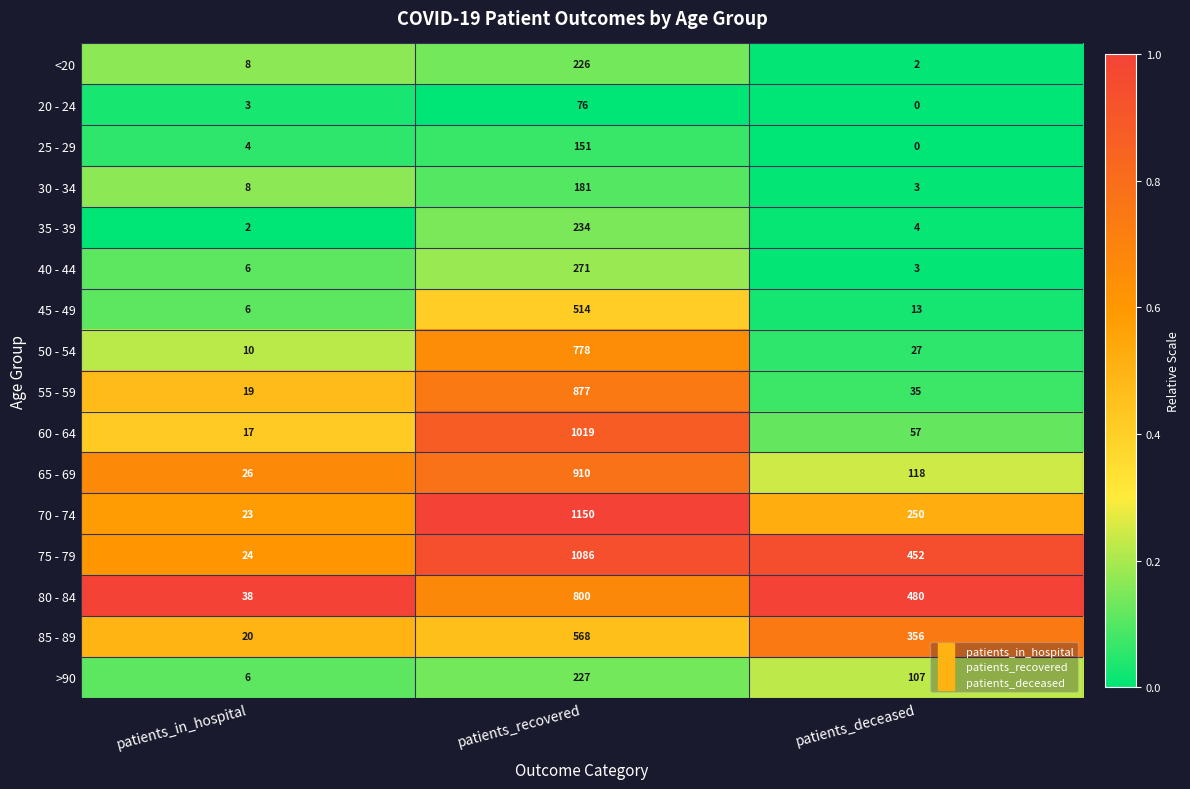

What is the difference between the highest and lowest values at patients_deceased?

480